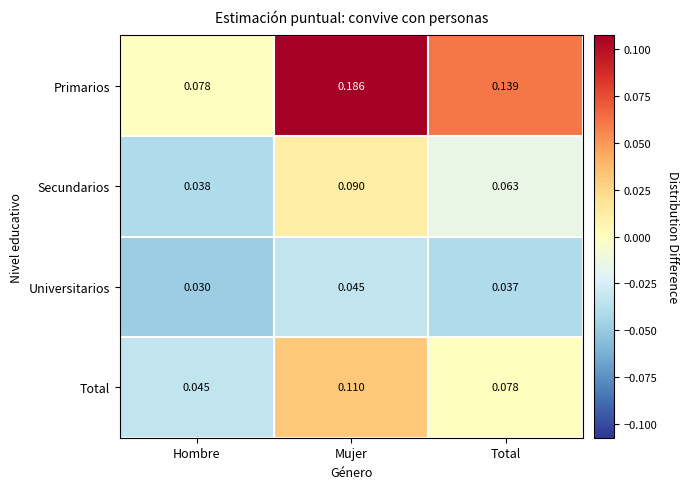

Between Hombre and Total, which series saw the biggest shift?

Primarios